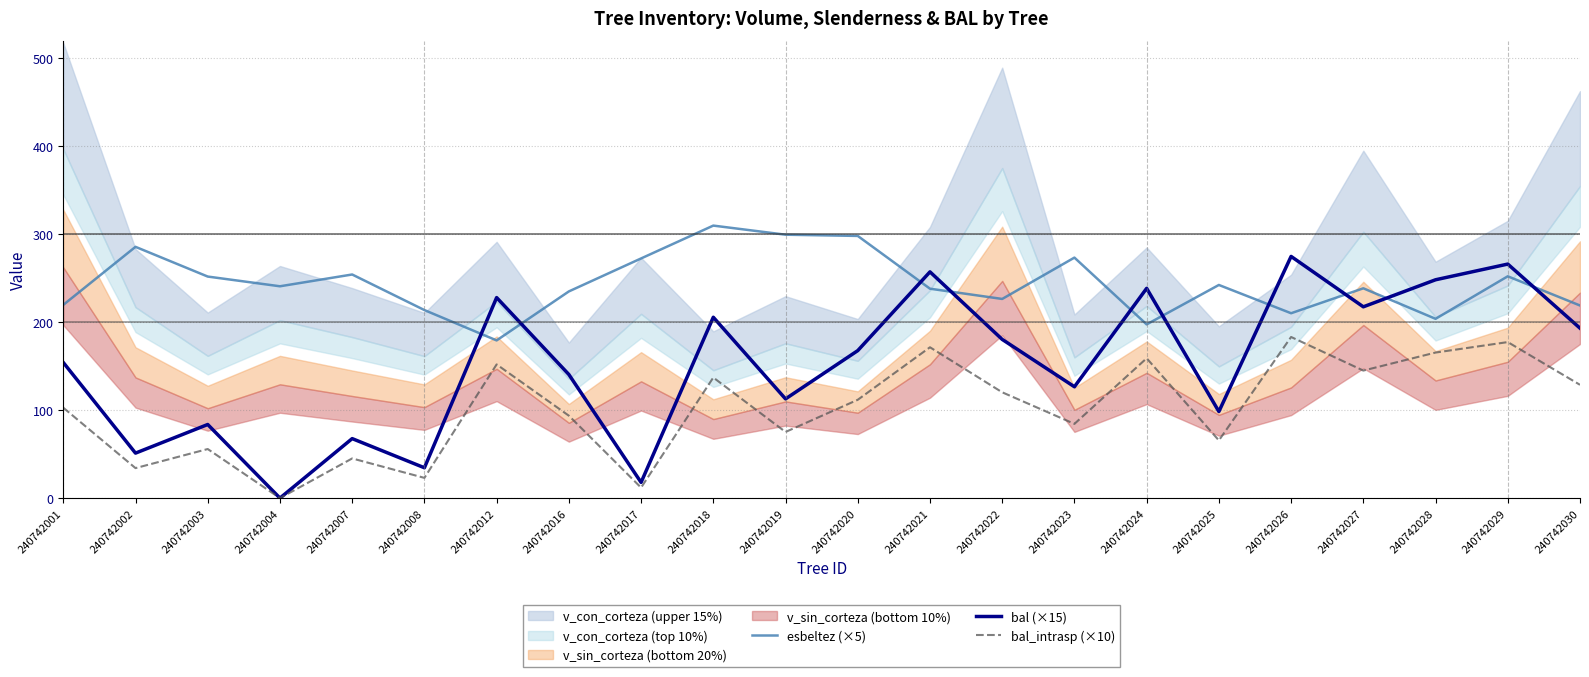

The value of esbeltez (×5) at 240742023 is 273.4. True or false?

True